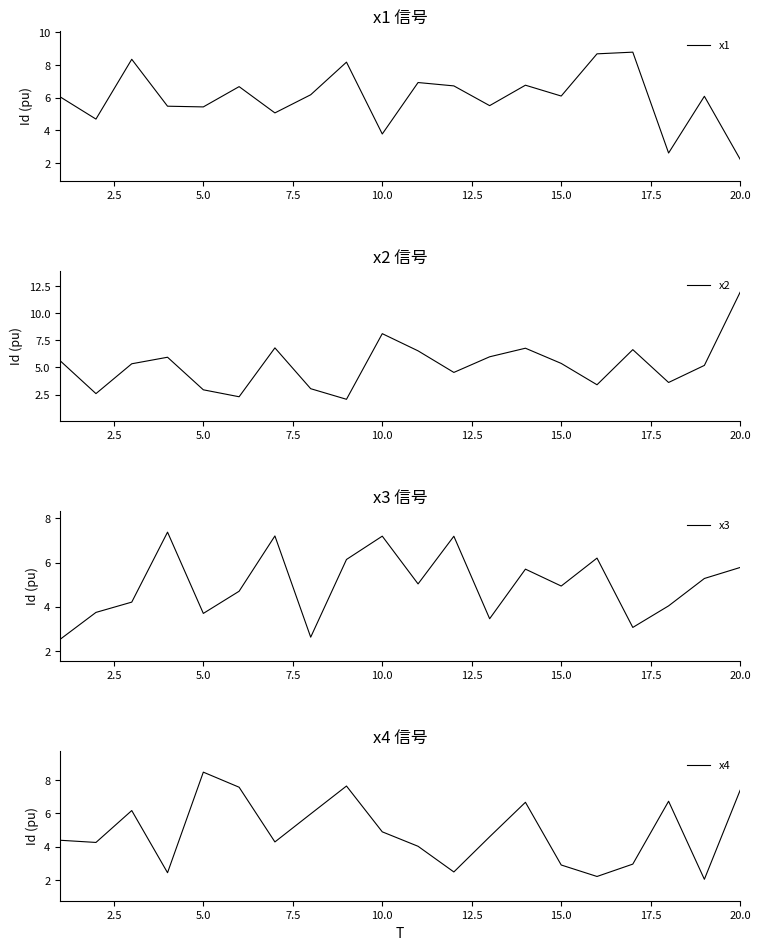

How many times do x2 and x3 cross each other?

12